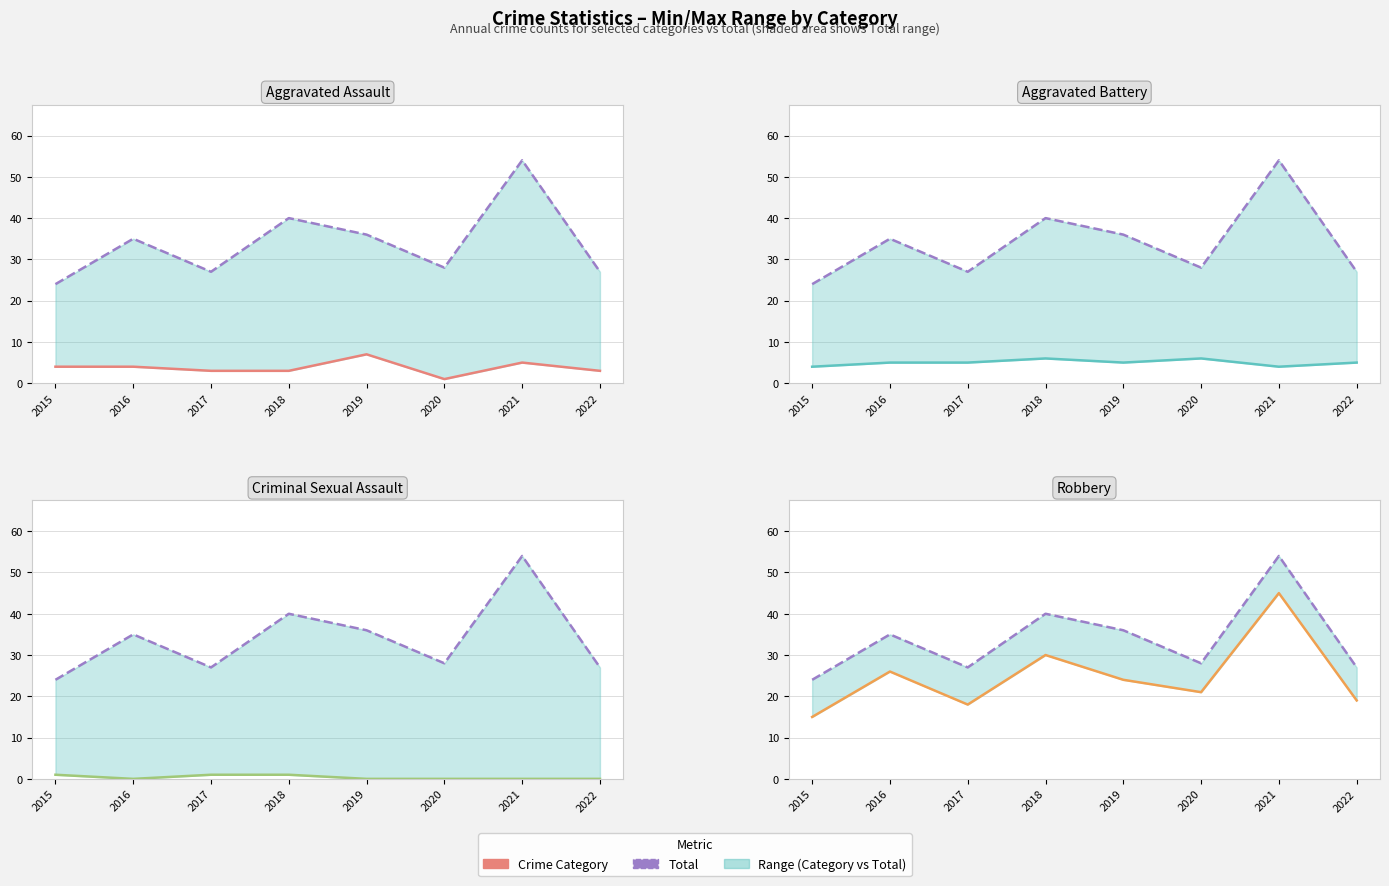

True or false: Total and Robbery cross at least once.

False